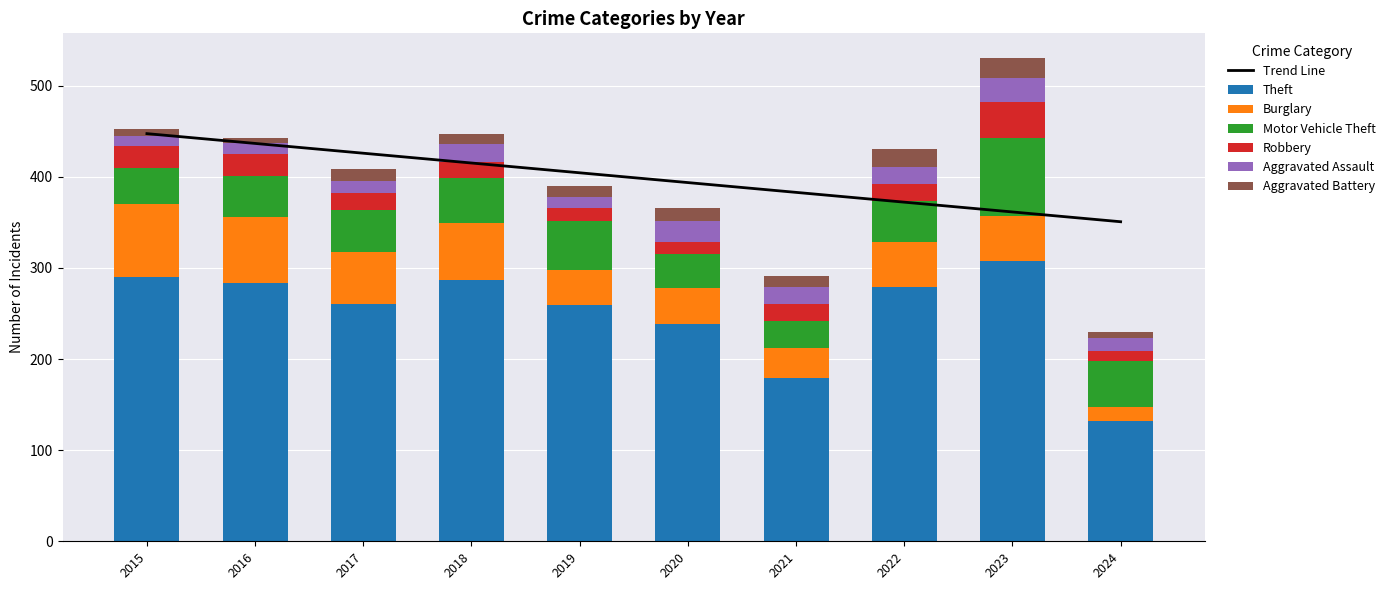

Reading right to left, list all the values displayed in this chart.

Theft: 132	308	279	179	238	259	287	261	283	290
Burglary: 15	49	50	33	40	39	62	56	73	80
Motor Vehicle Theft: 51	86	45	30	37	54	50	47	45	40
Robbery: 11	39	18	19	14	14	17	18	24	24
Aggravated Assault: 14	26	19	18	23	12	20	14	12	11
Aggravated Battery: 7	23	20	12	14	12	11	13	6	8